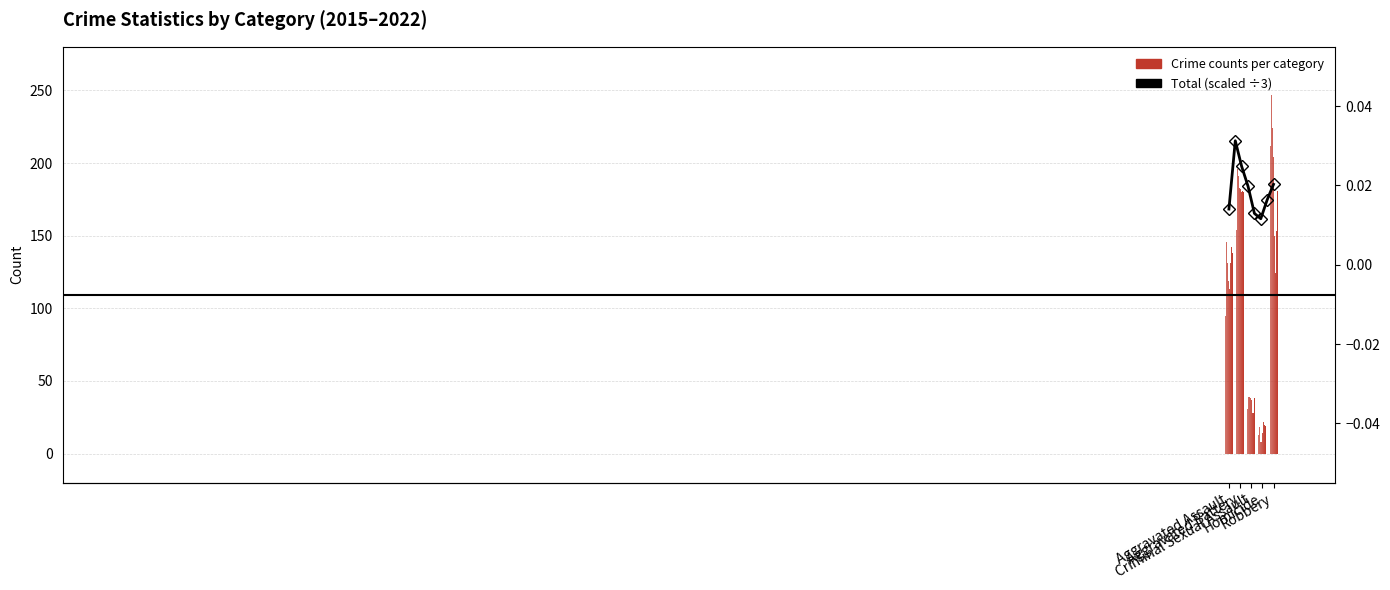

How many data points are less than 184?

4